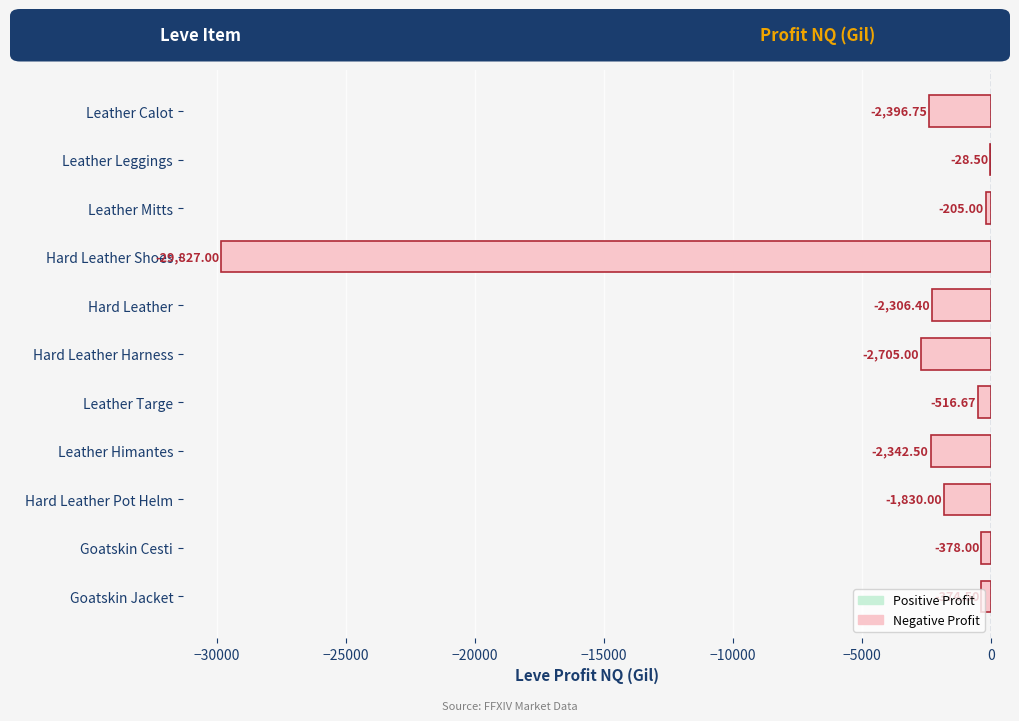

Where is the data nearest to the value -14927?

Hard Leather Harness